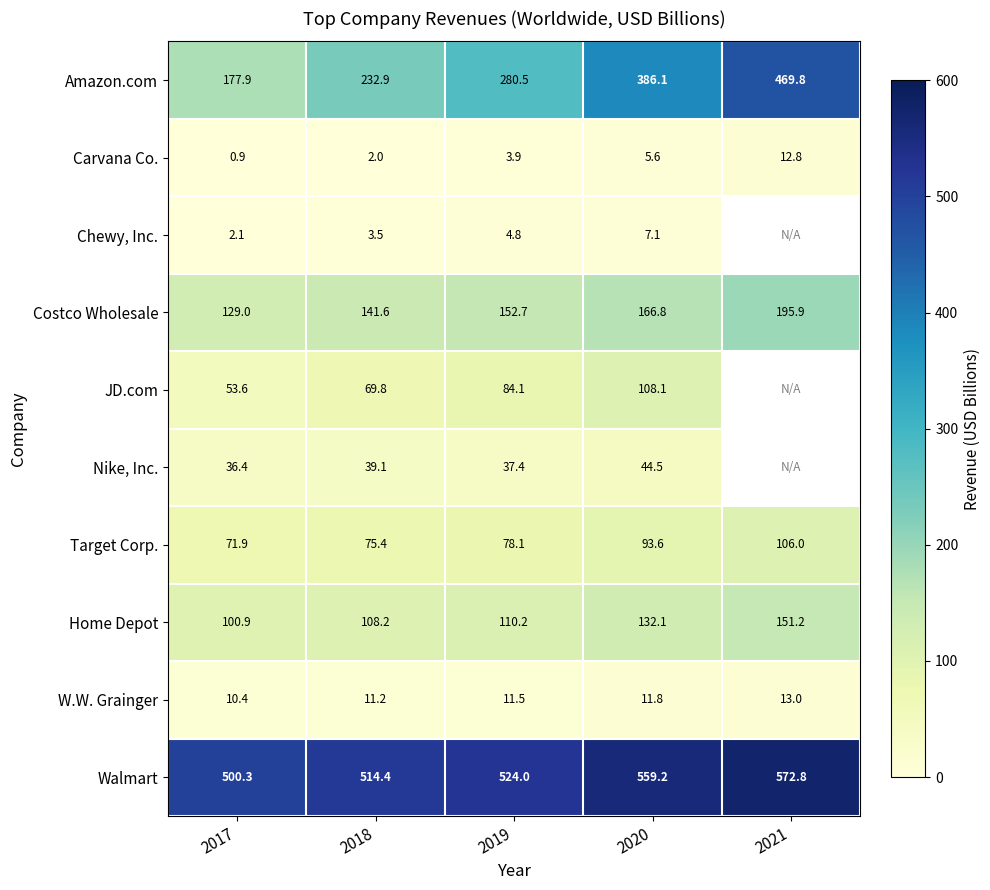

Is it true that Walmart equals 572.8 at 2021?

True